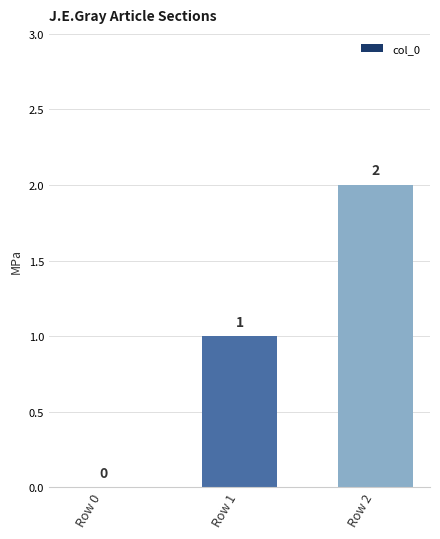

True or false: the data shows 1 at Row 1.

True